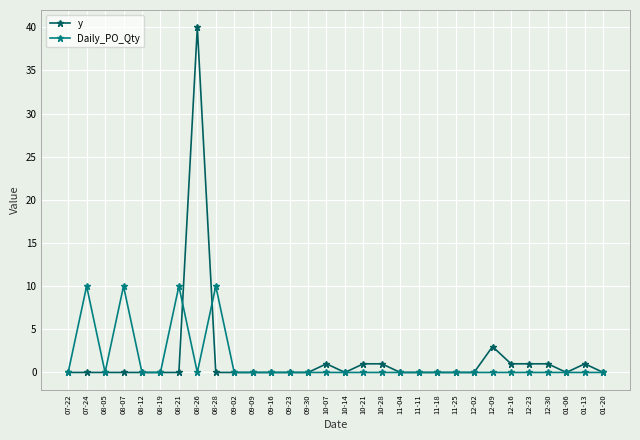

Reading left to right, list all the values displayed in this chart.

y: 07-22=0	07-24=0	08-05=0	08-07=0	08-12=0	08-19=0	08-21=0	08-26=40	08-28=0	09-02=0	09-09=0	09-16=0	09-23=0	09-30=0	10-07=1	10-14=0	10-21=1	10-28=1	11-04=0	11-11=0	11-18=0	11-25=0	12-02=0	12-09=3	12-16=1	12-23=1	12-30=1	01-06=0	01-13=1	01-20=0
Daily_PO_Qty: 07-22=0	07-24=10	08-05=0	08-07=10	08-12=0	08-19=0	08-21=10	08-26=0	08-28=10	09-02=0	09-09=0	09-16=0	09-23=0	09-30=0	10-07=0	10-14=0	10-21=0	10-28=0	11-04=0	11-11=0	11-18=0	11-25=0	12-02=0	12-09=0	12-16=0	12-23=0	12-30=0	01-06=0	01-13=0	01-20=0